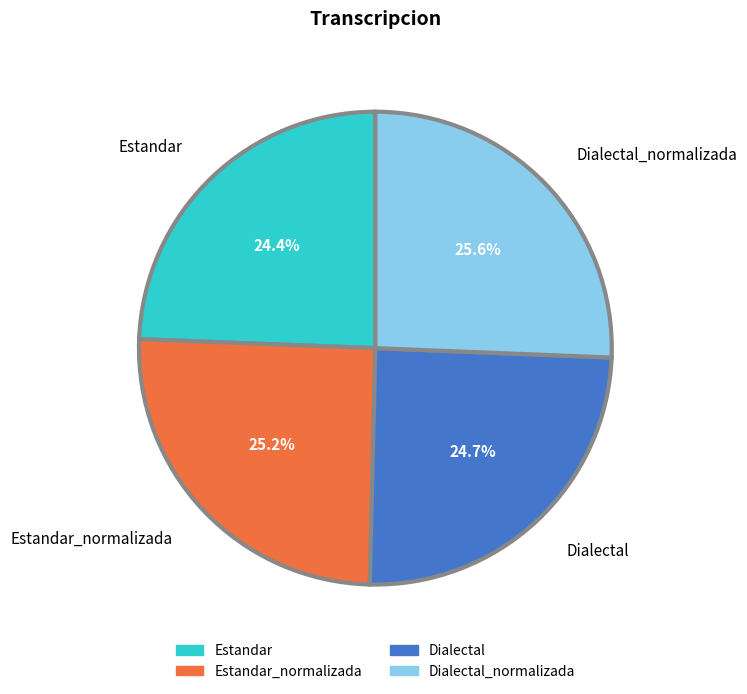

Count the number of slices in the pie.

4